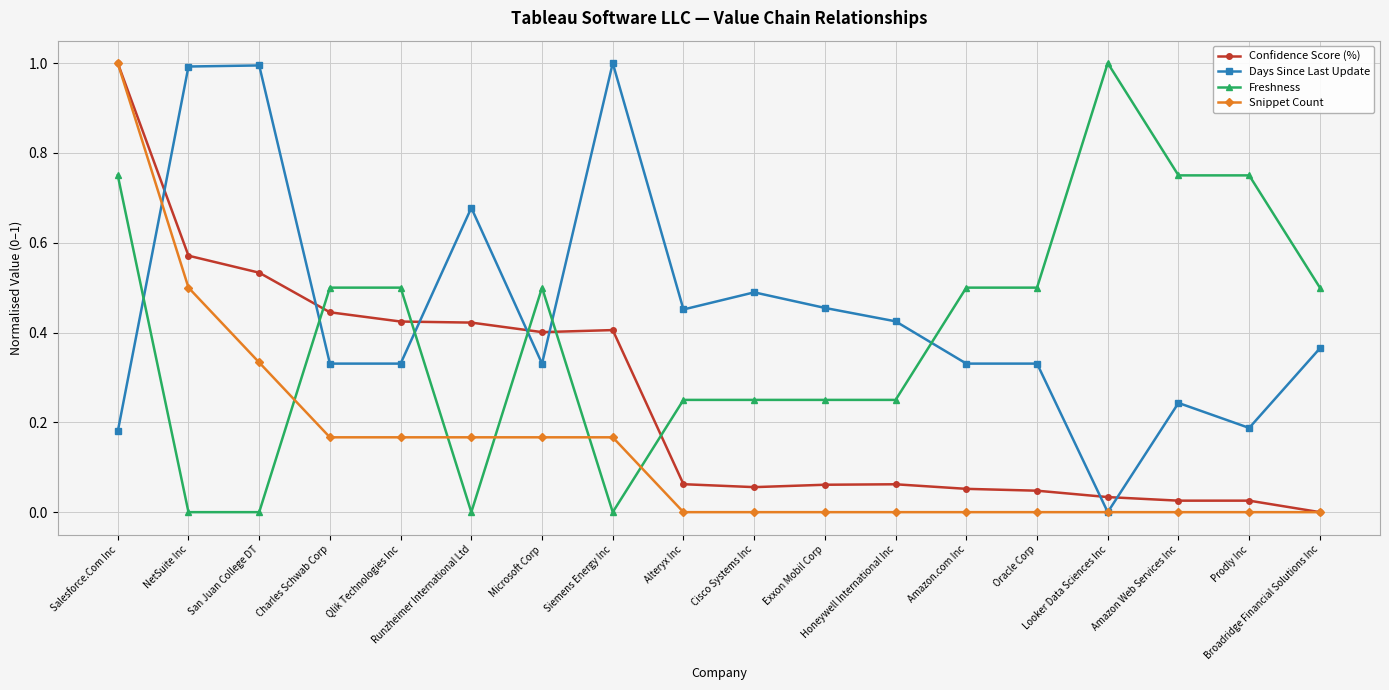

What is the difference between the maximum and minimum values in the Days Since Last Update series?

1.0